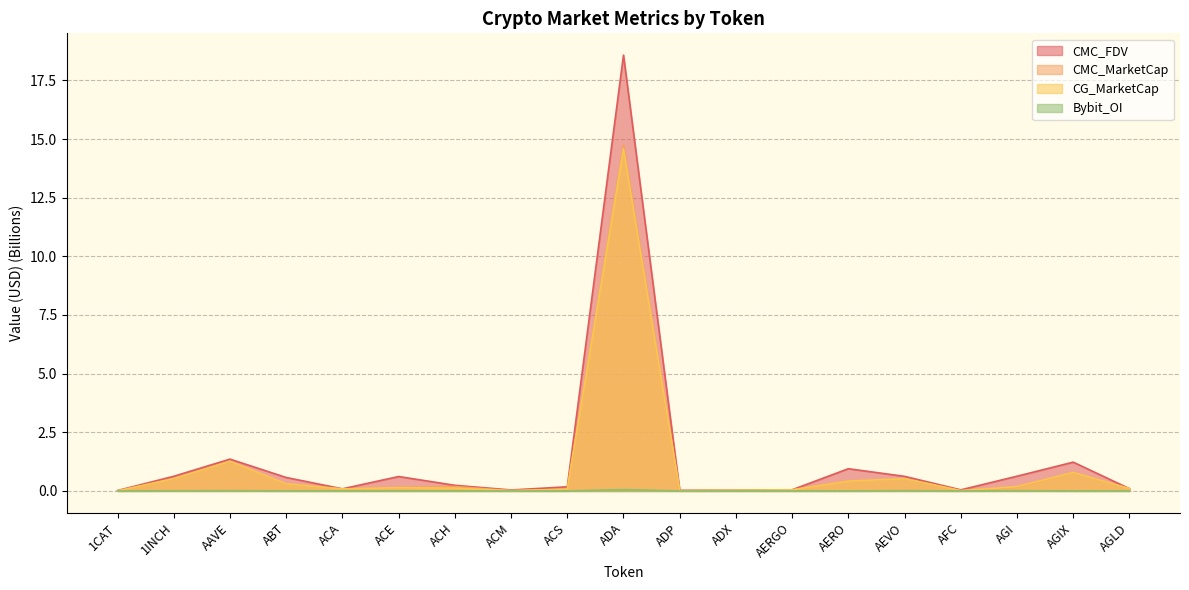

Read the CMC_MarketCap value at AERO.

0.4